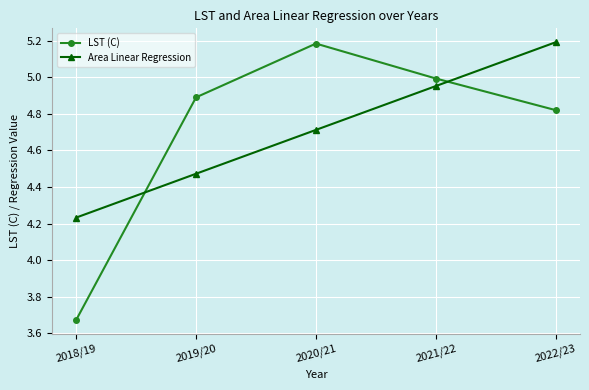

What is the label of the 1st point from the right?

2022/23